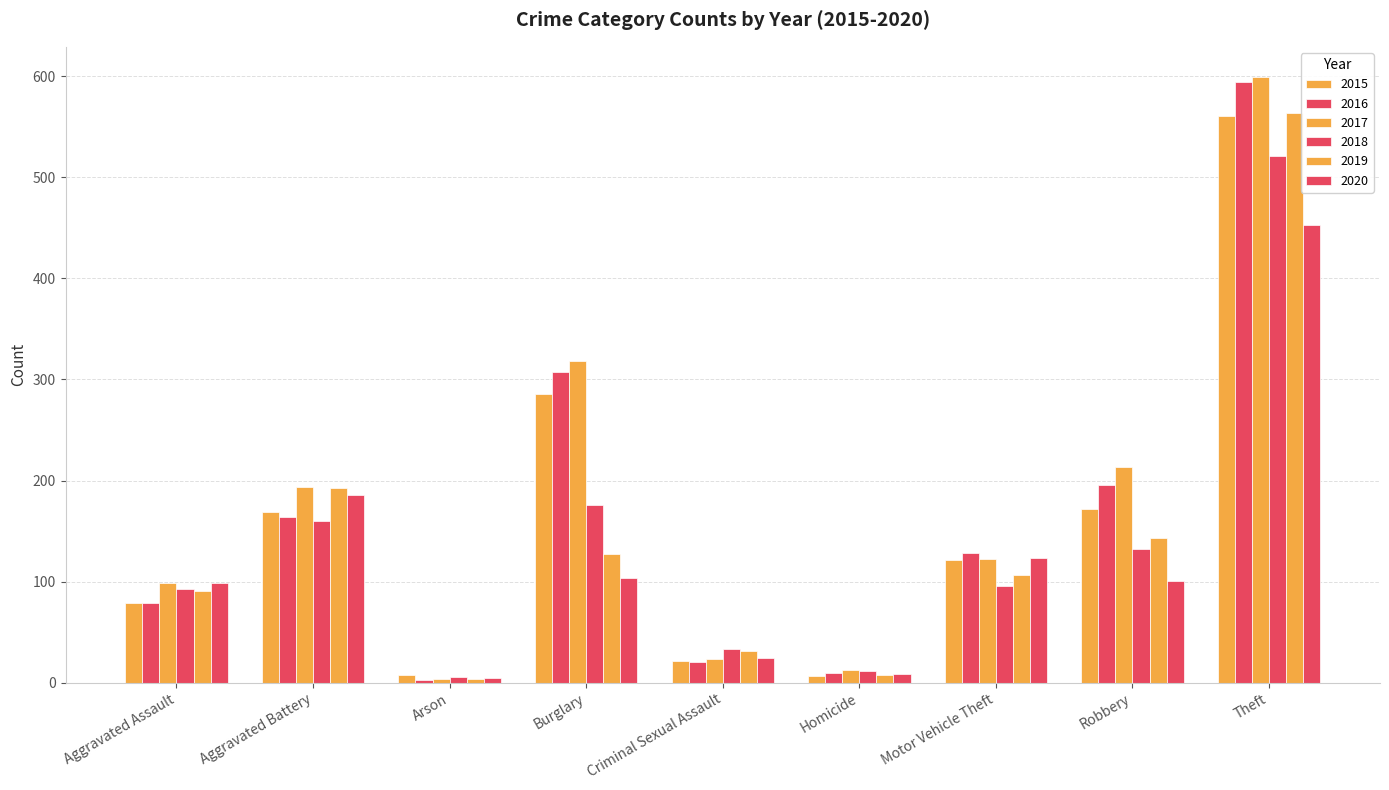

Reading right to left, transcribe all the data shown in this chart.

2015: Theft=561	Robbery=172	Motor Vehicle Theft=121	Homicide=7	Criminal Sexual Assault=21	Burglary=286	Arson=8	Aggravated Battery=169	Aggravated Assault=79
2016: Theft=594	Robbery=196	Motor Vehicle Theft=128	Homicide=10	Criminal Sexual Assault=20	Burglary=307	Arson=3	Aggravated Battery=164	Aggravated Assault=79
2017: Theft=599	Robbery=213	Motor Vehicle Theft=122	Homicide=13	Criminal Sexual Assault=23	Burglary=318	Arson=4	Aggravated Battery=194	Aggravated Assault=99
2018: Theft=521	Robbery=132	Motor Vehicle Theft=96	Homicide=12	Criminal Sexual Assault=33	Burglary=176	Arson=6	Aggravated Battery=160	Aggravated Assault=93
2019: Theft=563	Robbery=143	Motor Vehicle Theft=107	Homicide=8	Criminal Sexual Assault=31	Burglary=127	Arson=4	Aggravated Battery=193	Aggravated Assault=91
2020: Theft=453	Robbery=101	Motor Vehicle Theft=123	Homicide=9	Criminal Sexual Assault=24	Burglary=104	Arson=5	Aggravated Battery=186	Aggravated Assault=99